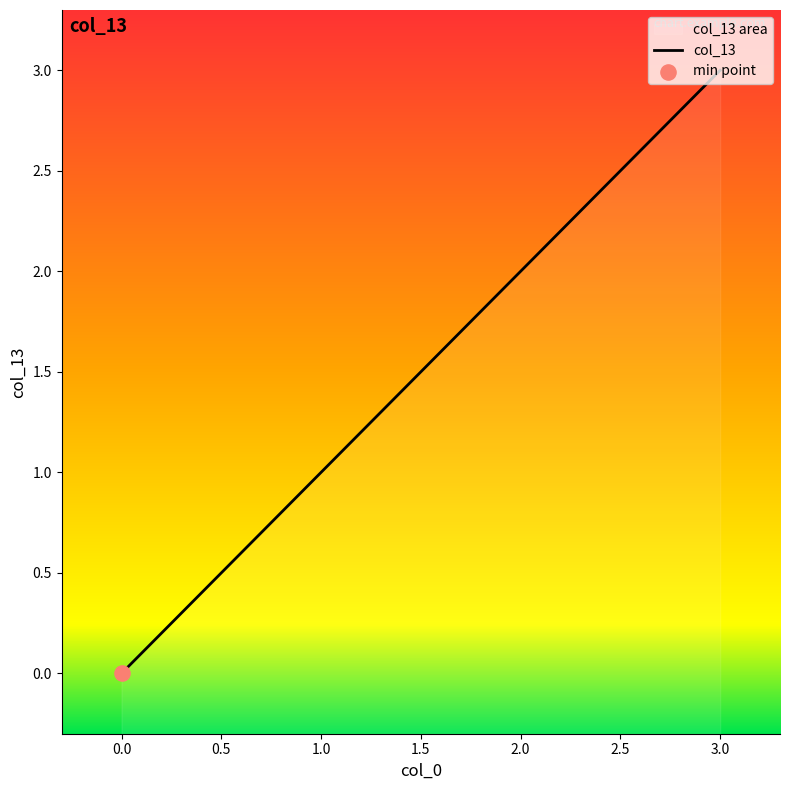

What is the change in value from 2 to 3?

+1